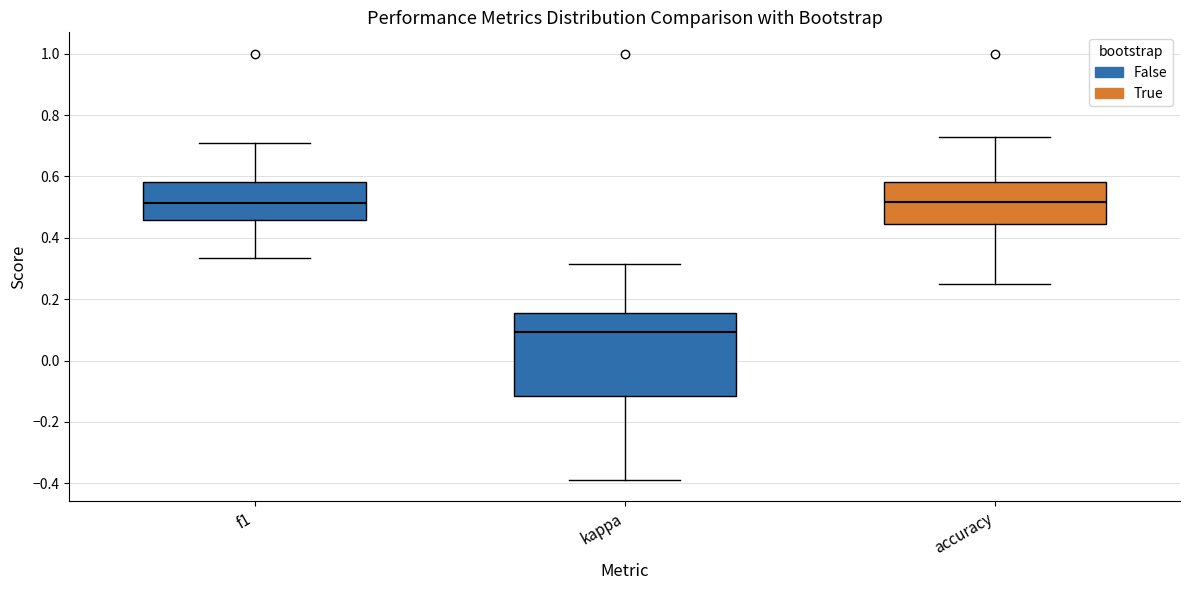

Where does the median line of the box for kappa sit on the y-axis? The values are not printed on the chart, so give them approximately, as read against the axis.

0.10